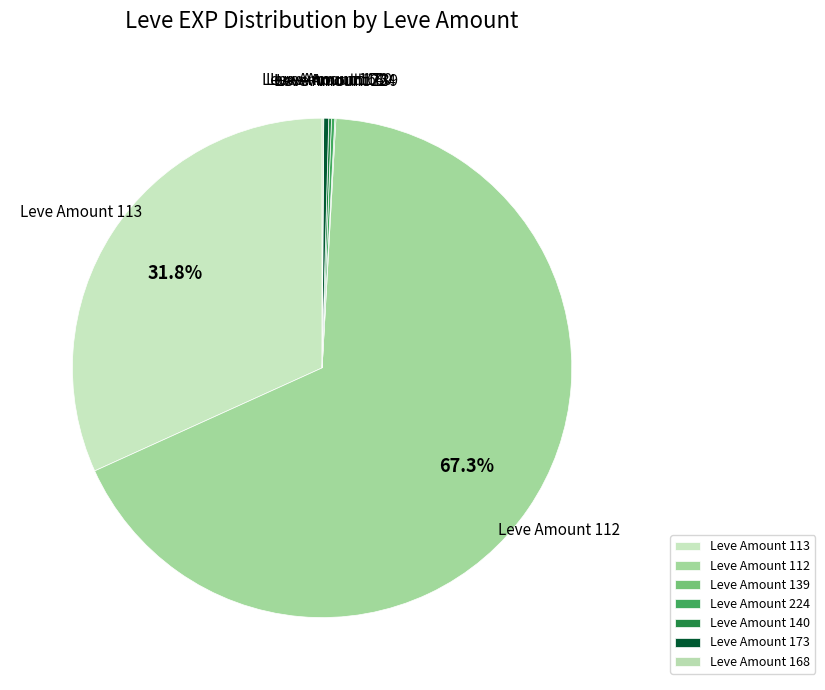

Which slice is the largest?

Leve Amount 112